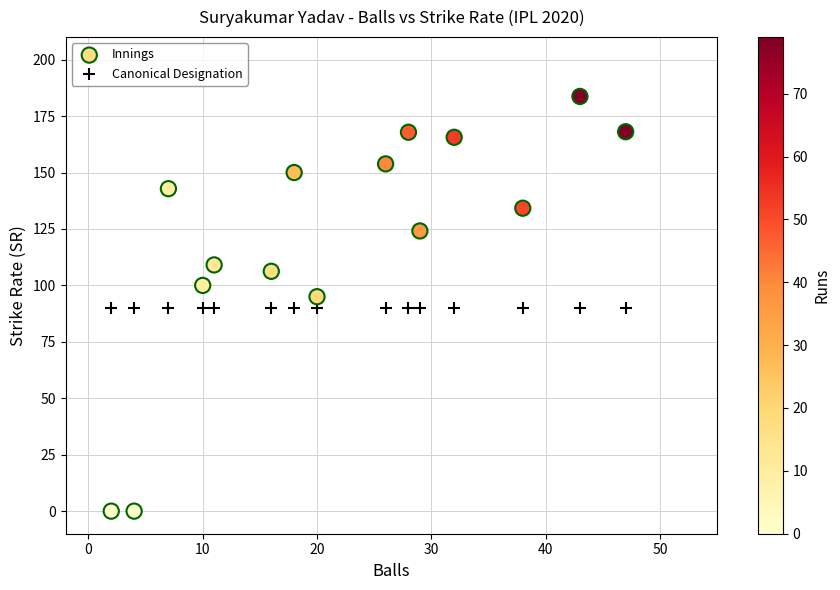

Which series reaches the minimum Y coordinate?

Innings